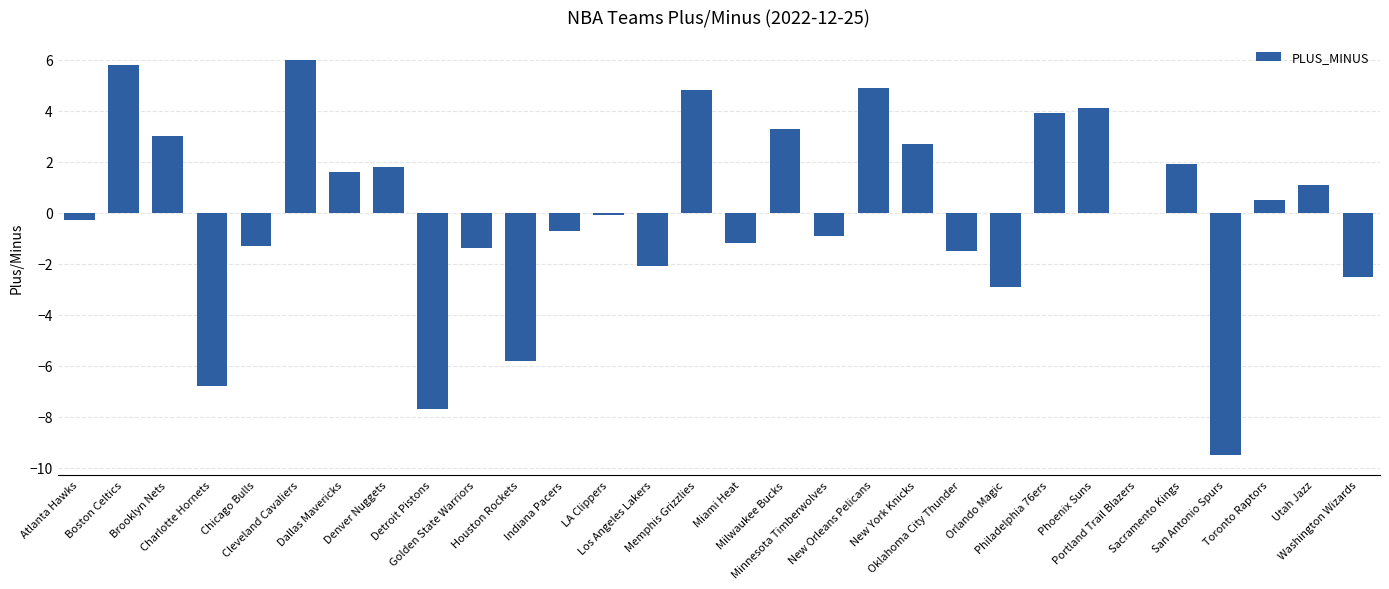

Which label corresponds to the largest value in the chart?

Cleveland Cavaliers